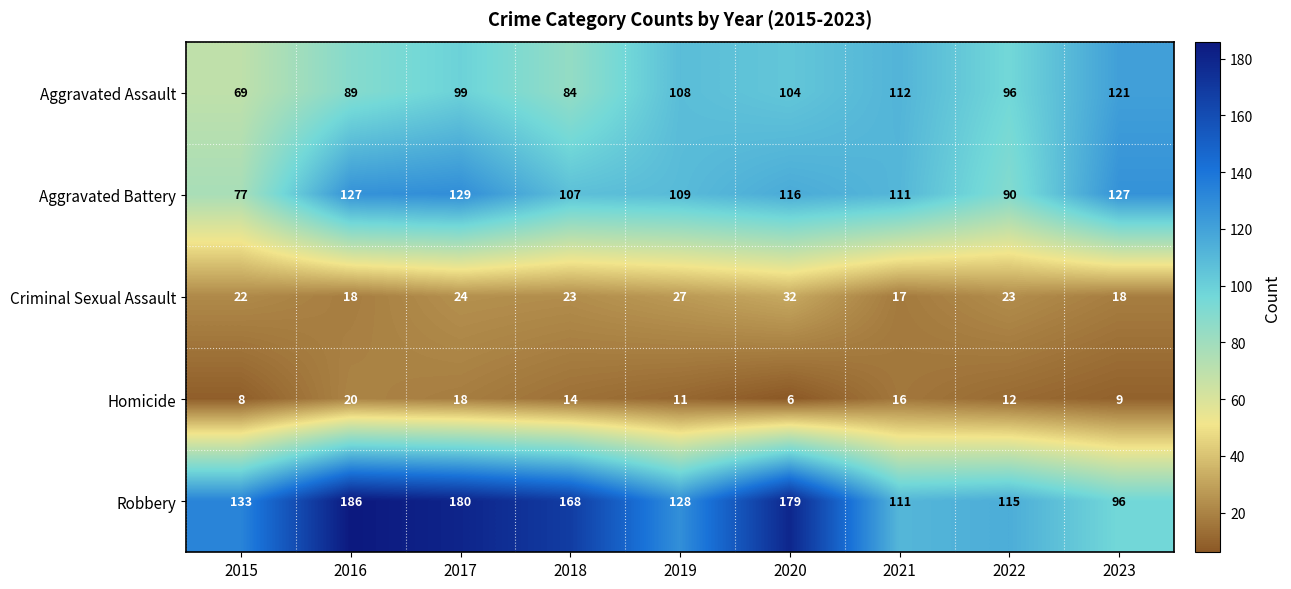

Which series has the largest range (max minus min)?

Robbery